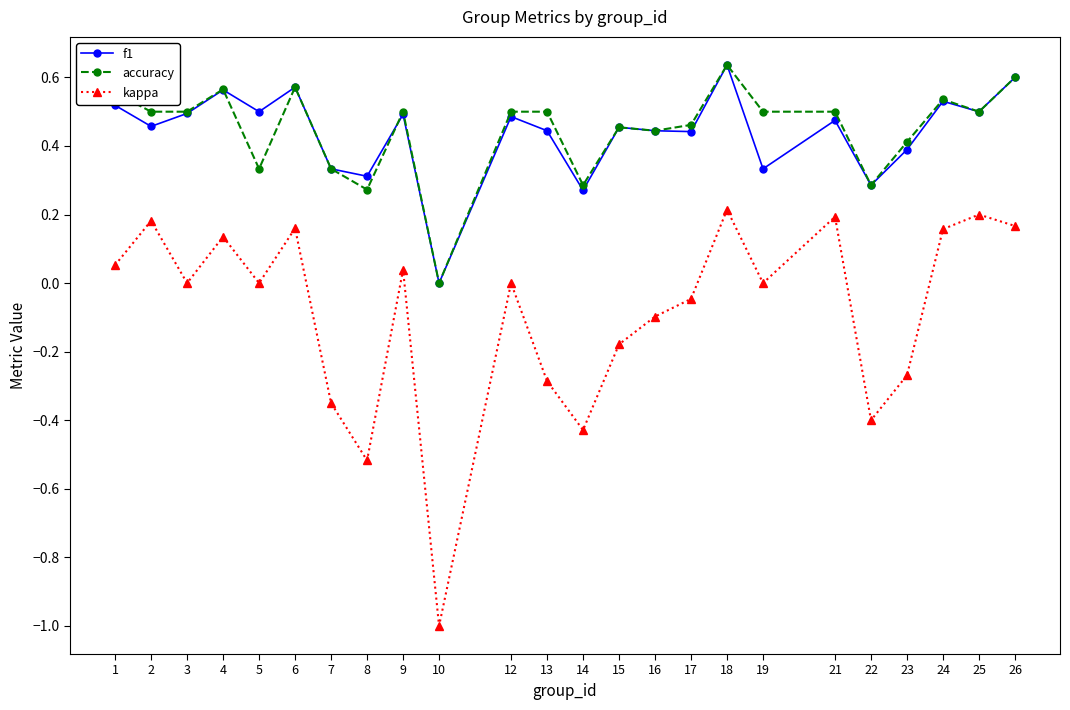

How many interior local peaks does the kappa series have?

8